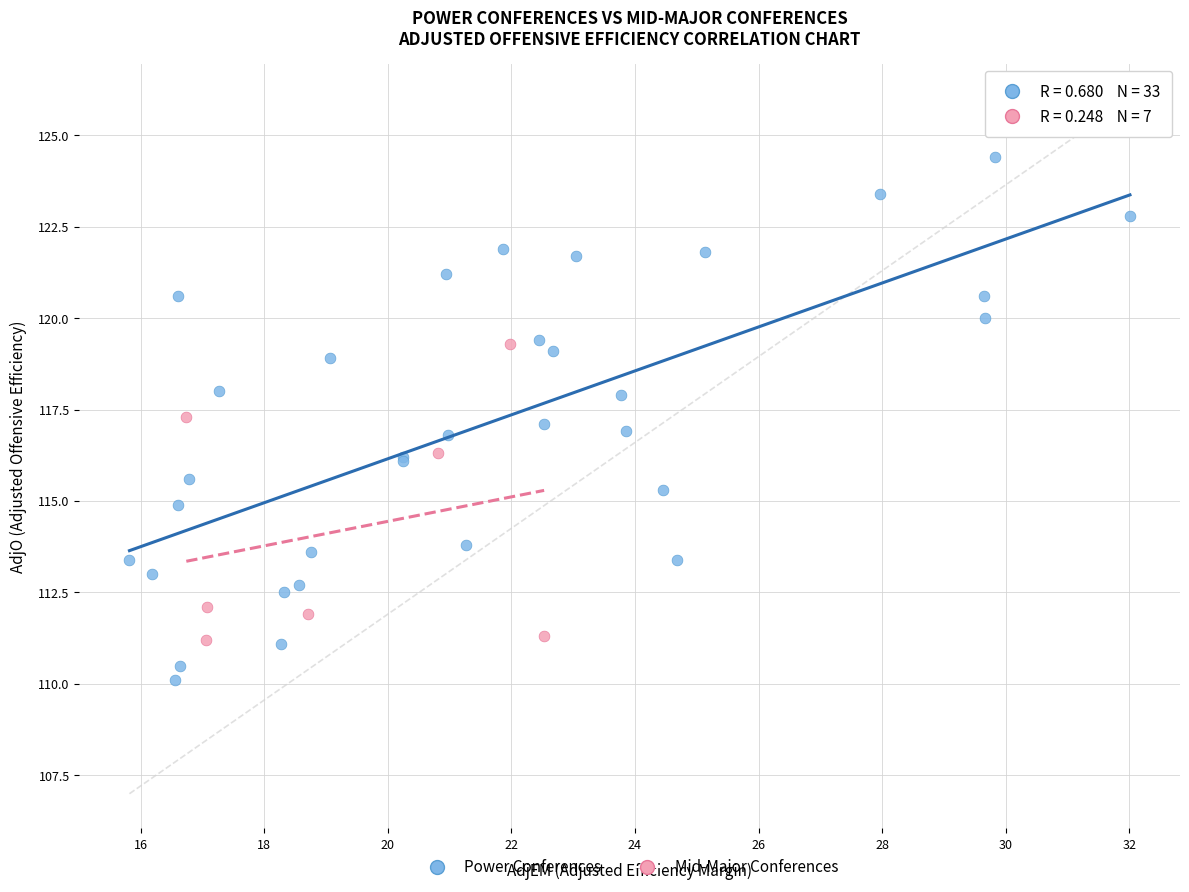

Which series contains the highest Y value?

Power Conferences